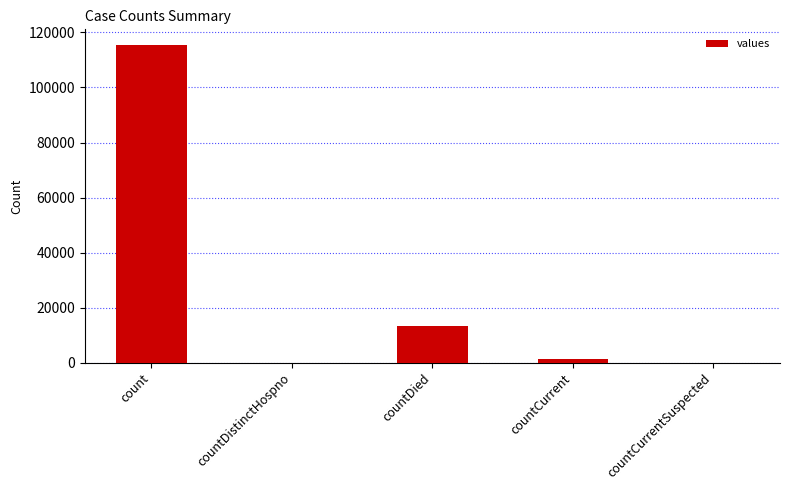

How many series are shown in this chart?

1